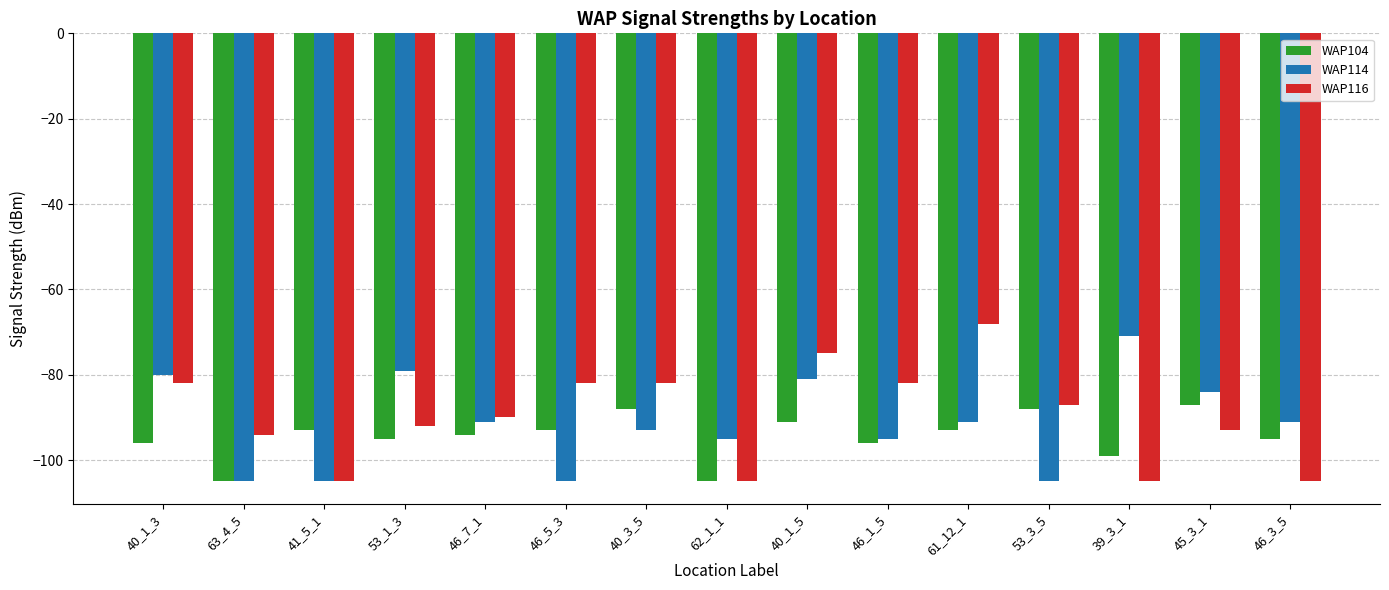

True or false: WAP114 has a value of -84 at 45_3_1.

True